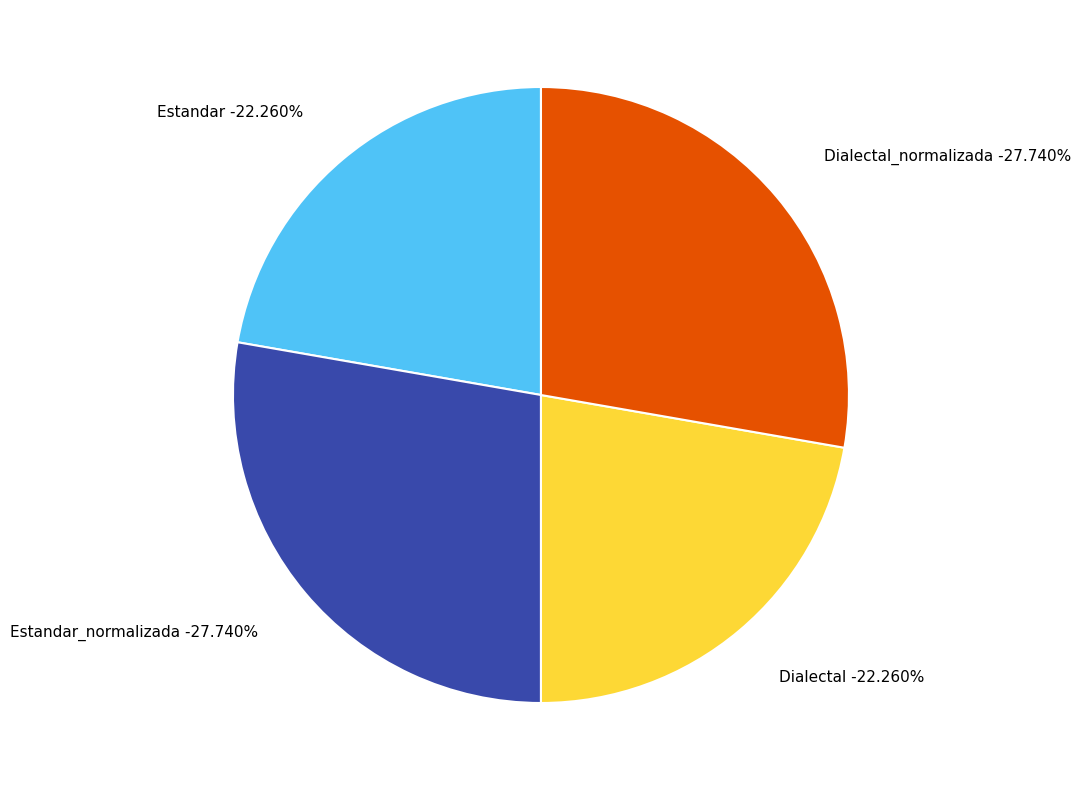

Do Estandar and Dialectal together represent more than half of the pie?

No